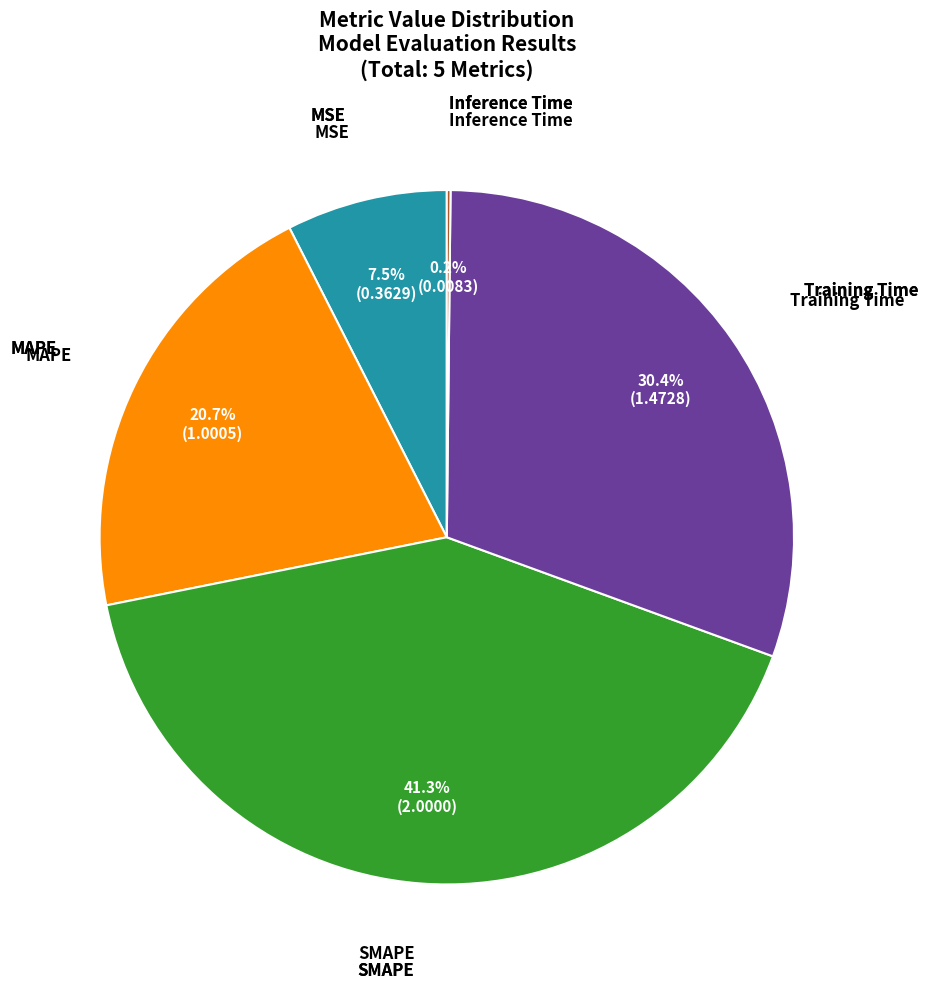

Does MAPE represent more than half of the total?

No